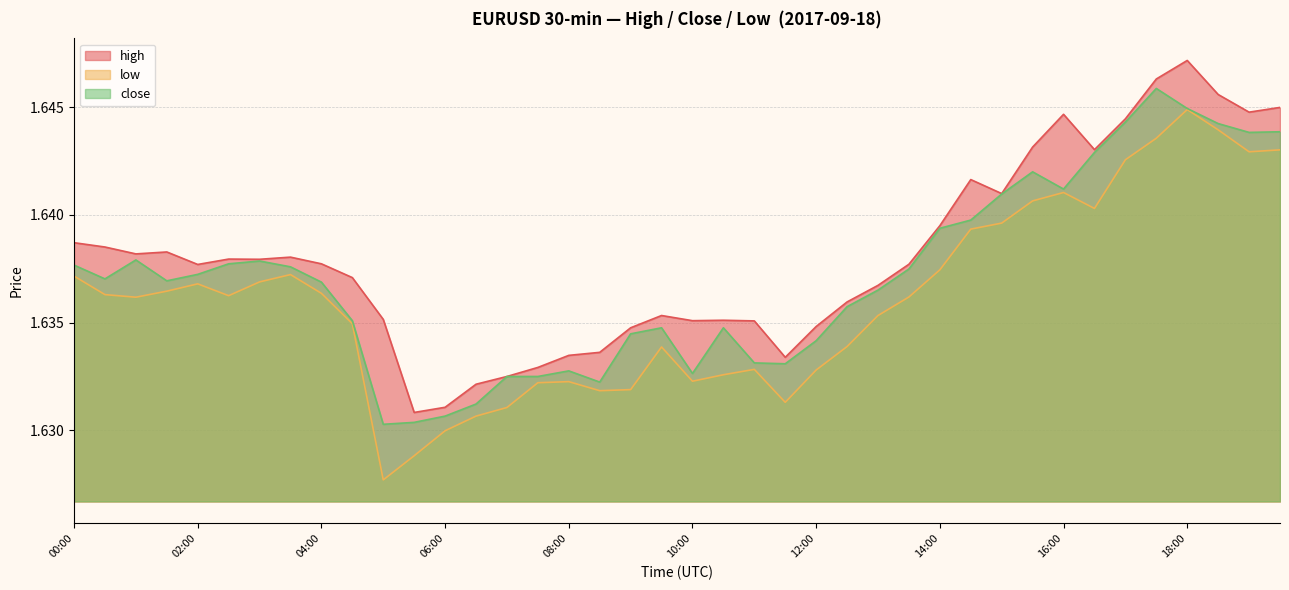

Reading left to right, transcribe all the data shown in this chart.

high: 1.6	1.6	1.6	1.6	1.6	1.6	1.6	1.6	1.6	1.6	1.6	1.6	1.6	1.6	1.6	1.6	1.6	1.6	1.6	1.6	1.6	1.6	1.6	1.6	1.6	1.6	1.6	1.6	1.6	1.6	1.6	1.6	1.6	1.6	1.6	1.6	1.6	1.6	1.6	1.6
low: 1.6	1.6	1.6	1.6	1.6	1.6	1.6	1.6	1.6	1.6	1.6	1.6	1.6	1.6	1.6	1.6	1.6	1.6	1.6	1.6	1.6	1.6	1.6	1.6	1.6	1.6	1.6	1.6	1.6	1.6	1.6	1.6	1.6	1.6	1.6	1.6	1.6	1.6	1.6	1.6
close: 1.6	1.6	1.6	1.6	1.6	1.6	1.6	1.6	1.6	1.6	1.6	1.6	1.6	1.6	1.6	1.6	1.6	1.6	1.6	1.6	1.6	1.6	1.6	1.6	1.6	1.6	1.6	1.6	1.6	1.6	1.6	1.6	1.6	1.6	1.6	1.6	1.6	1.6	1.6	1.6